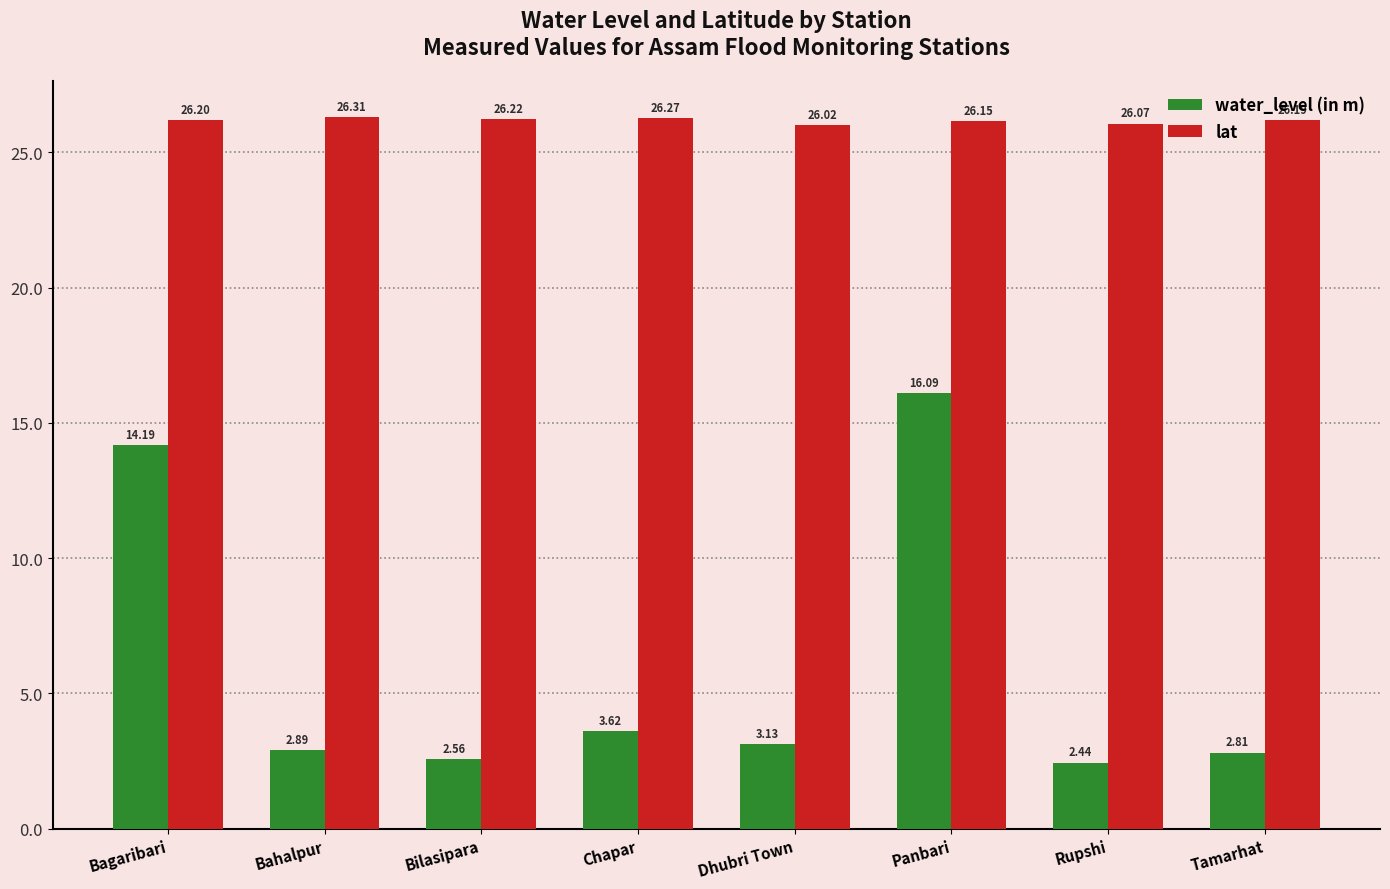

What is the average value of the water_level (in m) series?

6.0